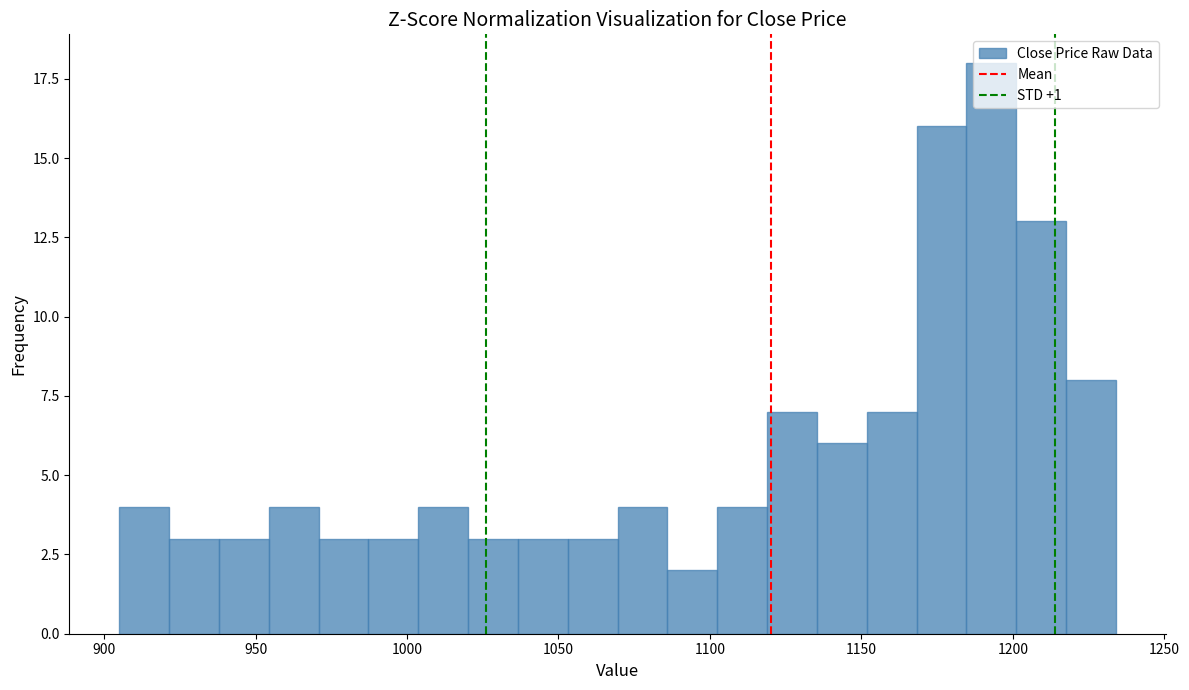

Around what value on the x-axis is the tallest bar? Give the approximate position of its centre, as read against the axis.

1195